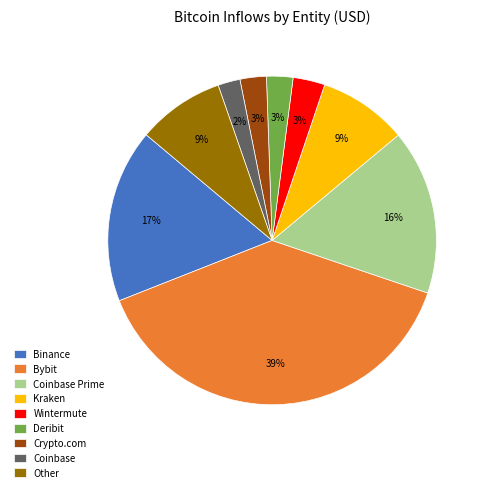

To the nearest percent, what portion does Coinbase Prime represent?

16%